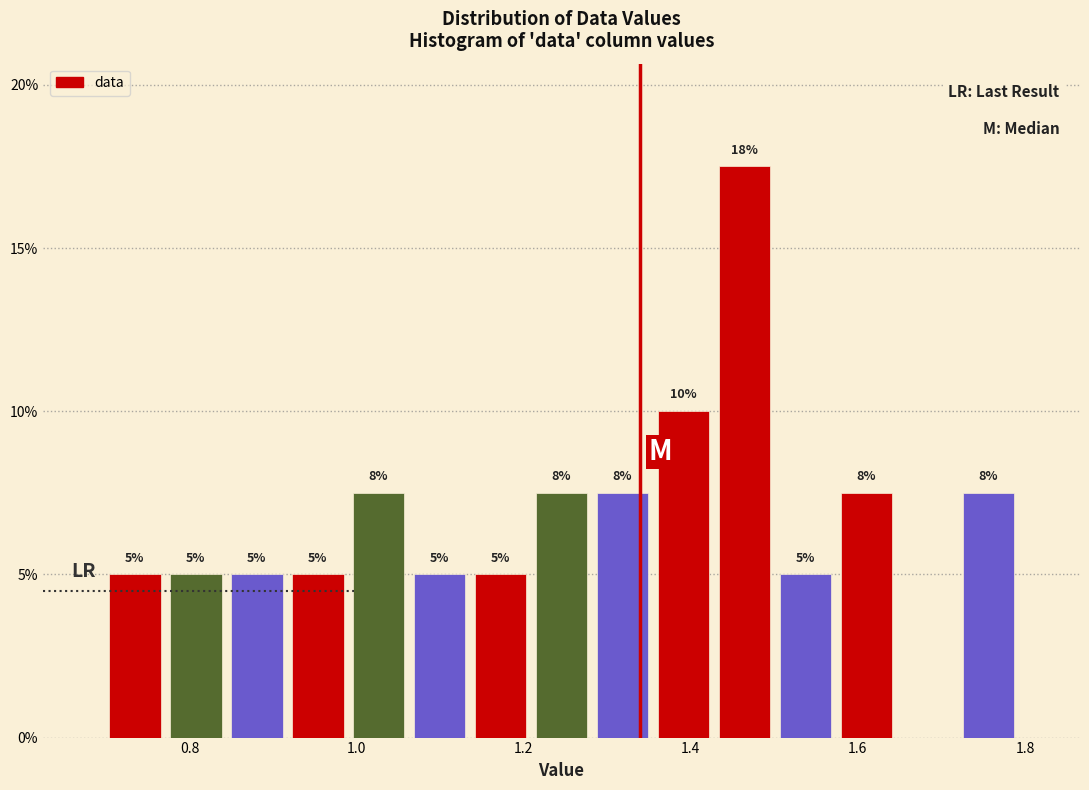

Read against the x-axis, roughly where is the centre of the tallest bar?

1.46